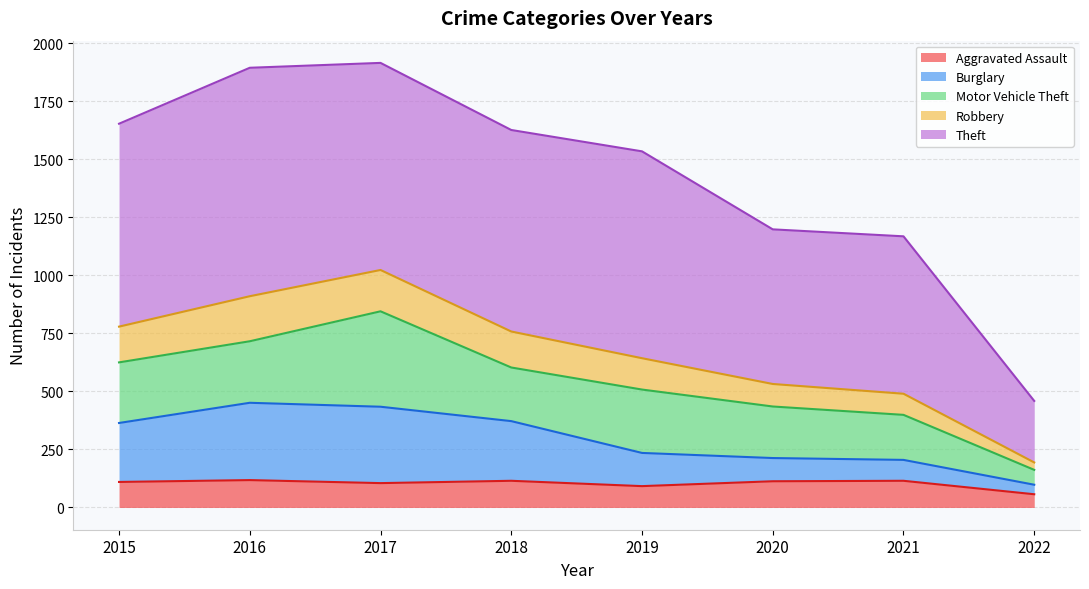

Is it true that Robbery equals 787 at 2021?

False